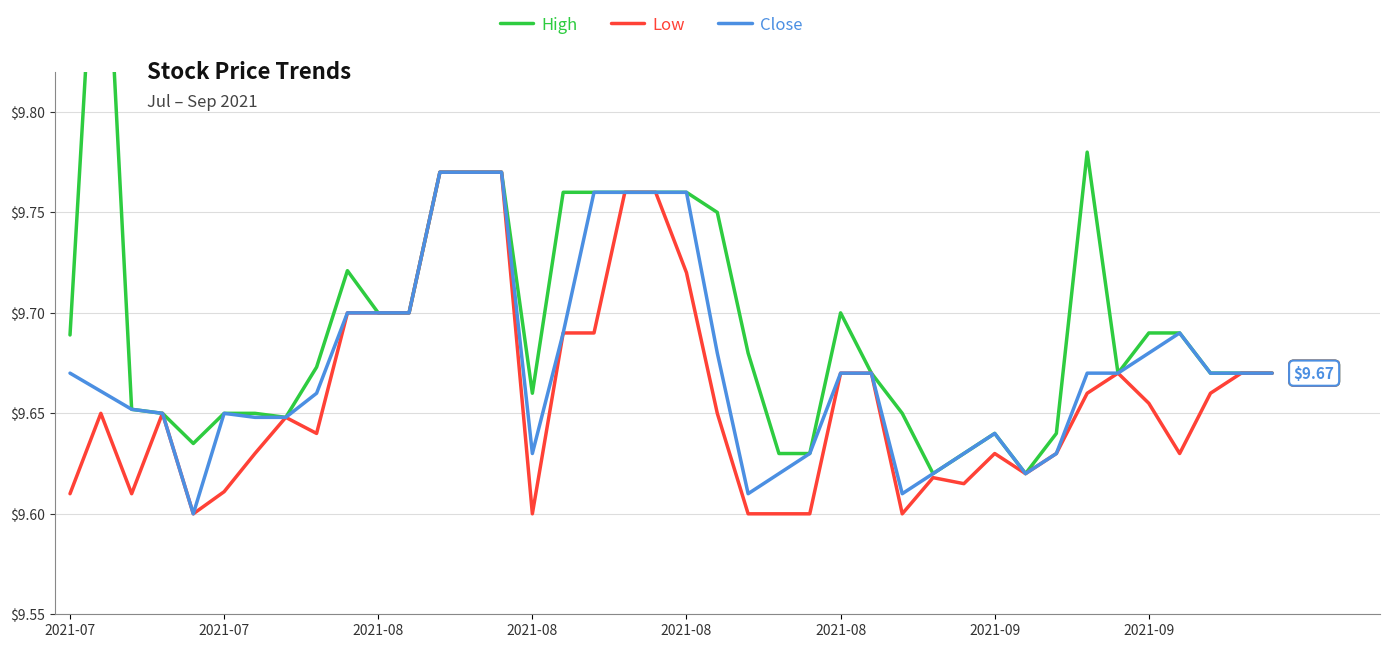

Count the number of data series in this chart.

3